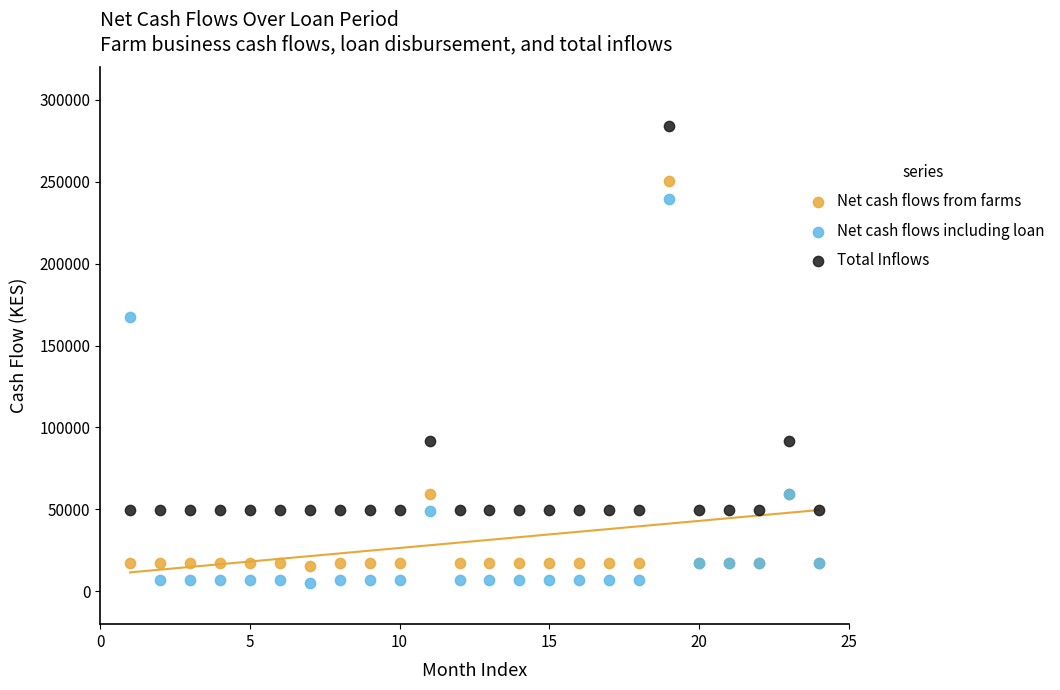

What is the X range (max minus min) for the scatter plot?

23.0